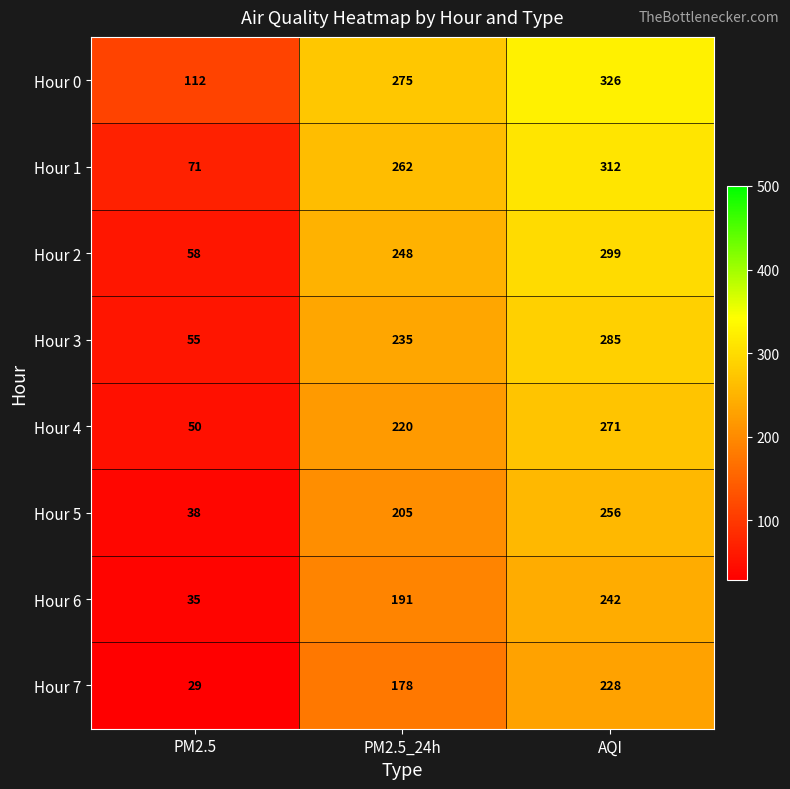

What is the difference between the Hour 2 values at AQI and PM2.5_24h?

51